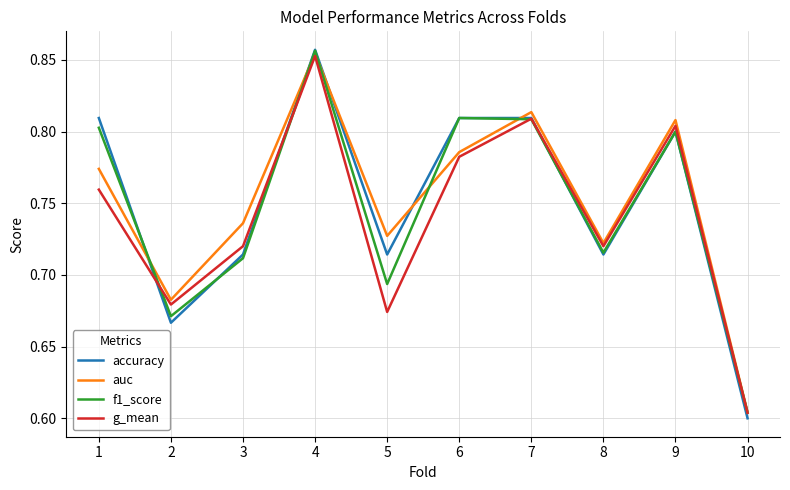

Is it true that auc equals 0.4 at 10?

False